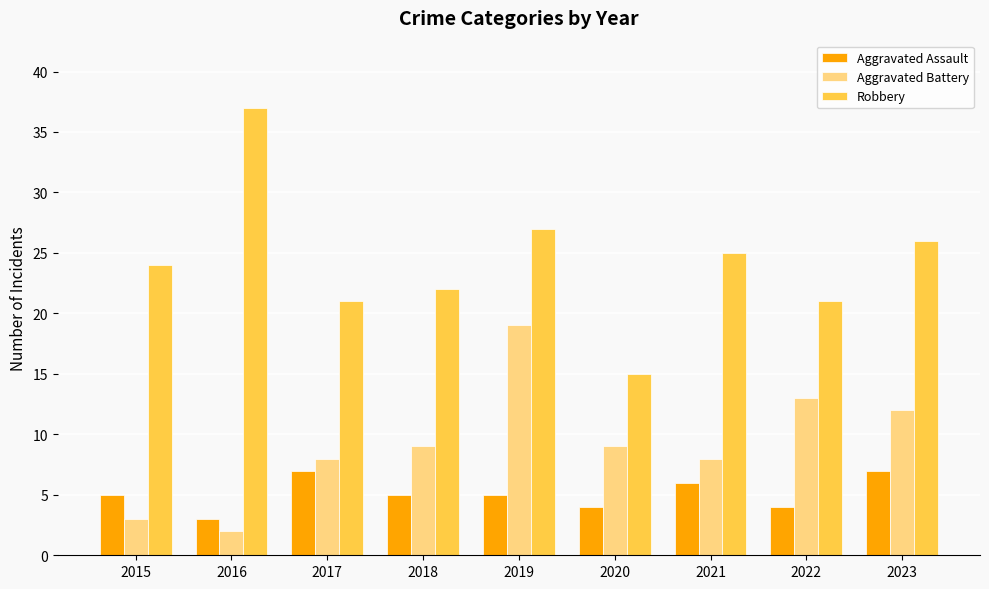

What is the smallest value displayed?

2